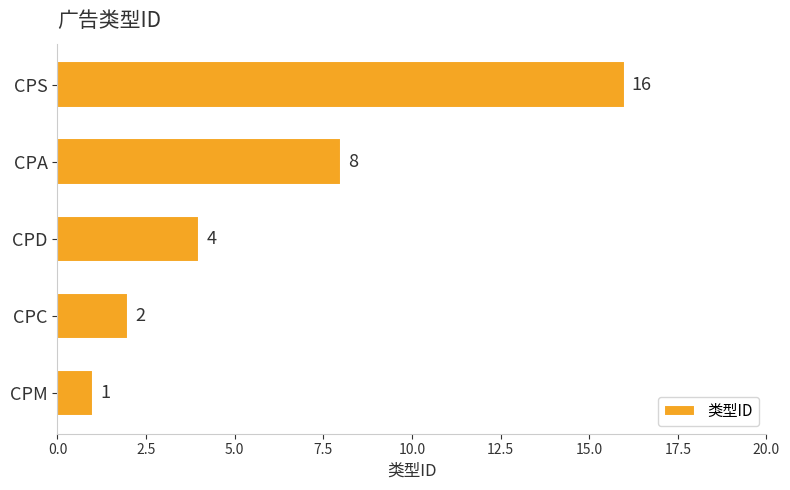

The chart shows a value of 16 at CPS. True or false?

True